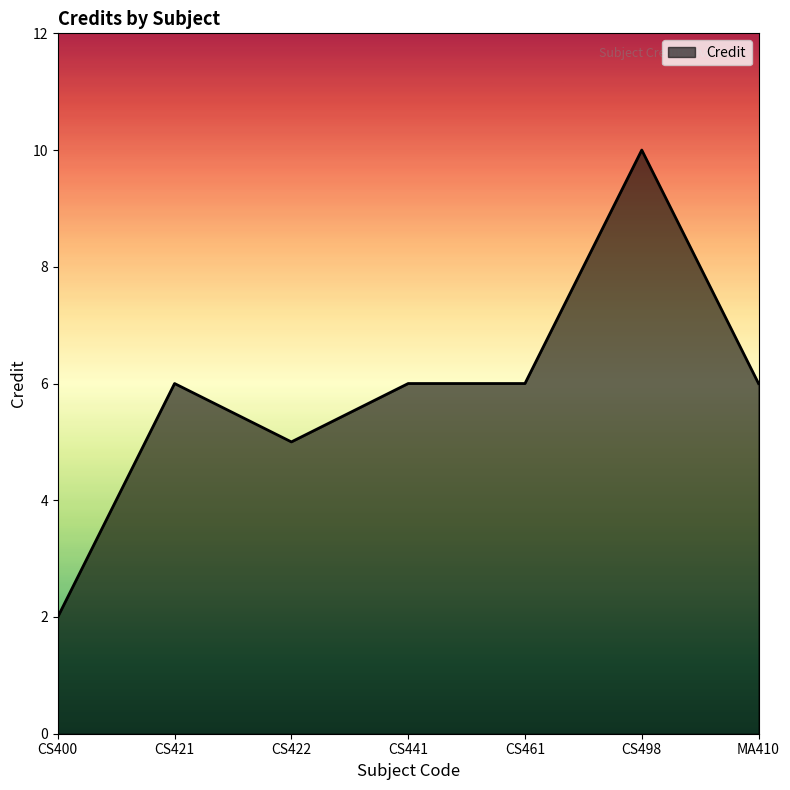

What is the smallest value displayed?

2